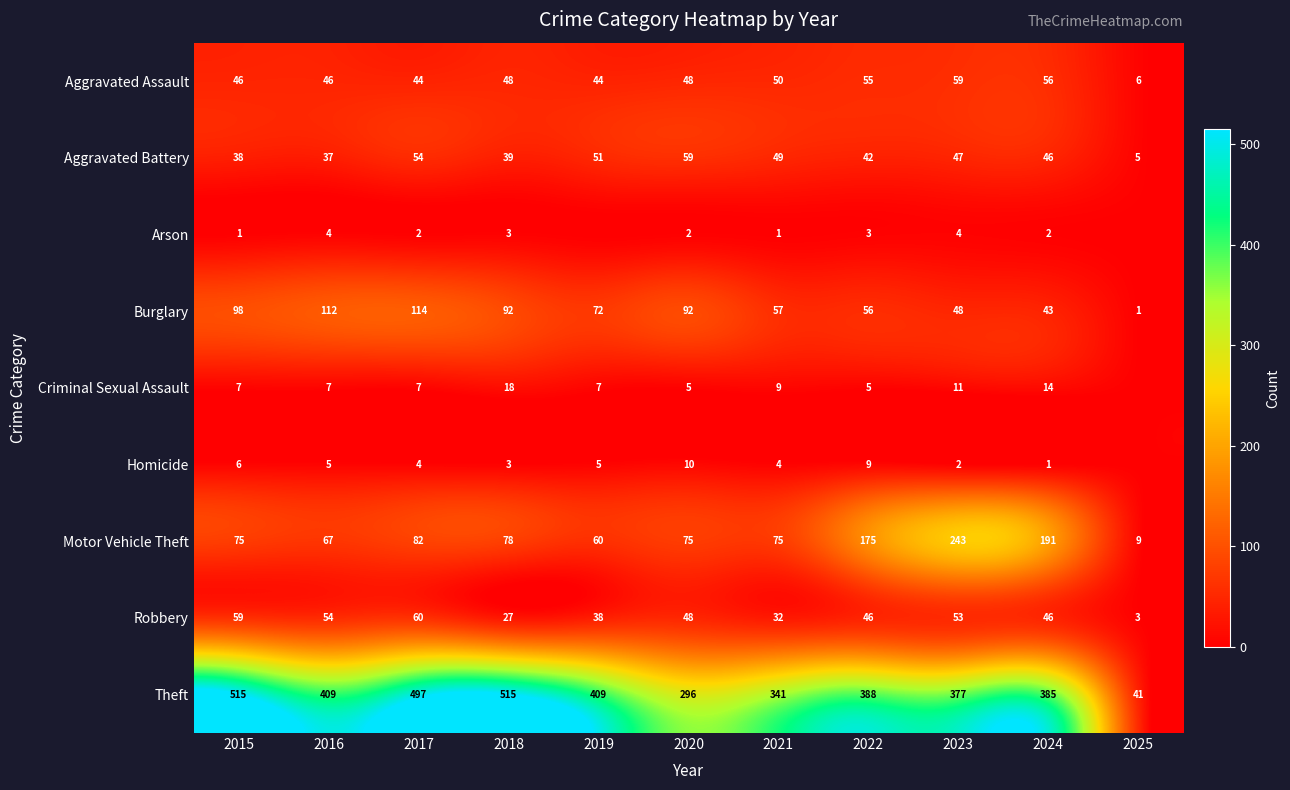

What is the average value of the Aggravated Battery series?

42